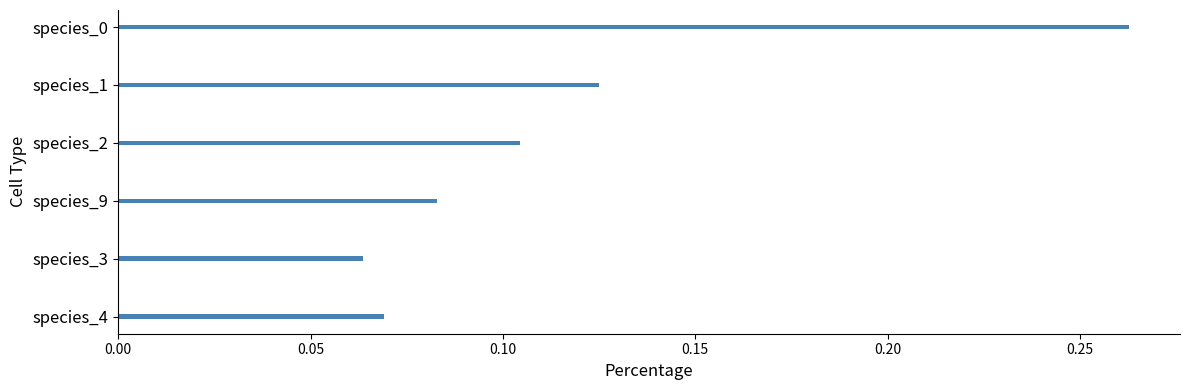

Count the number of categories in the chart.

6